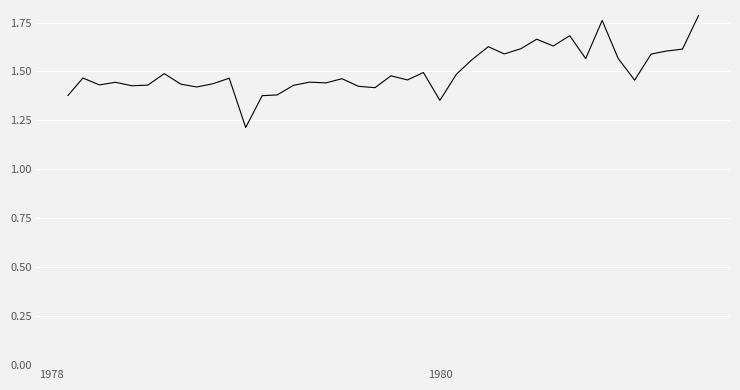

What is the minimum value shown in the chart?

1.2